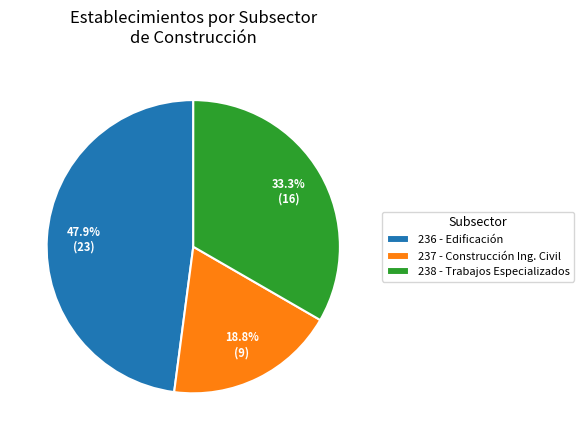

Between 238 - Trabajos Especializados and 236 - Edificación, which is larger?

236 - Edificación